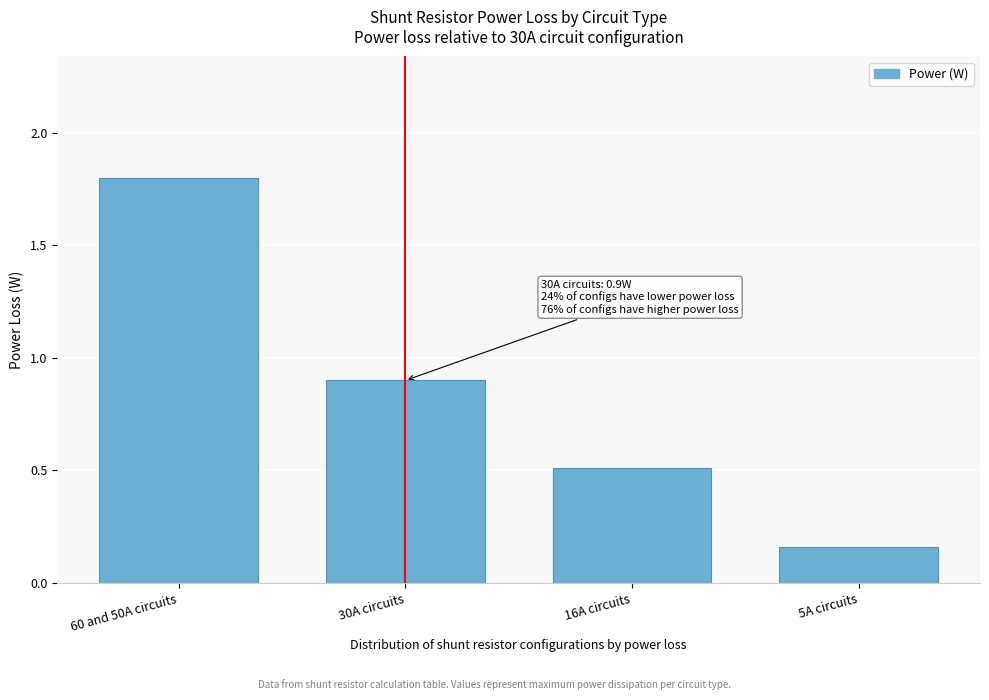

The chart shows a value of 1.0 at 60 and 50A circuits. True or false?

False